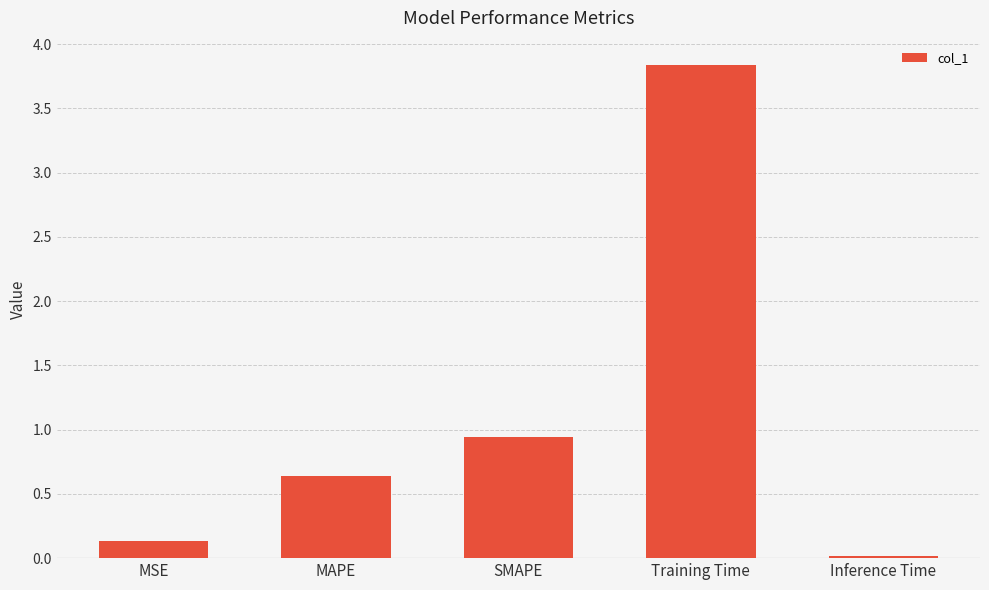

What is the change in value from MAPE to Training Time?

+3.2